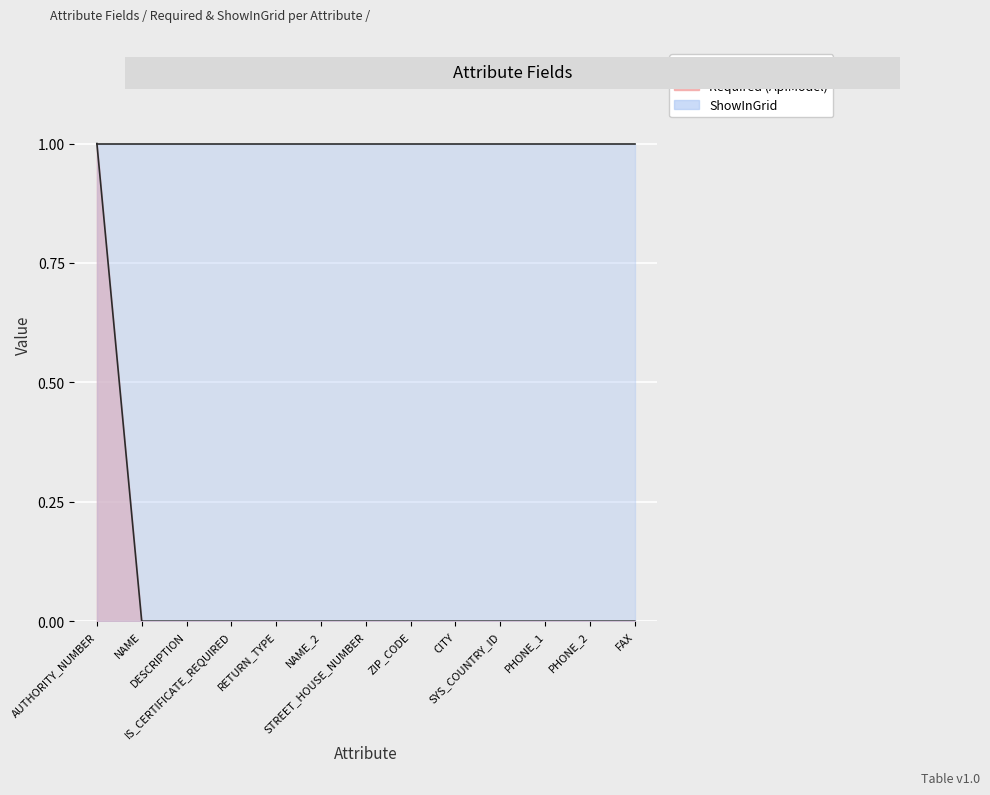

How many values are between 0 and 1?

13